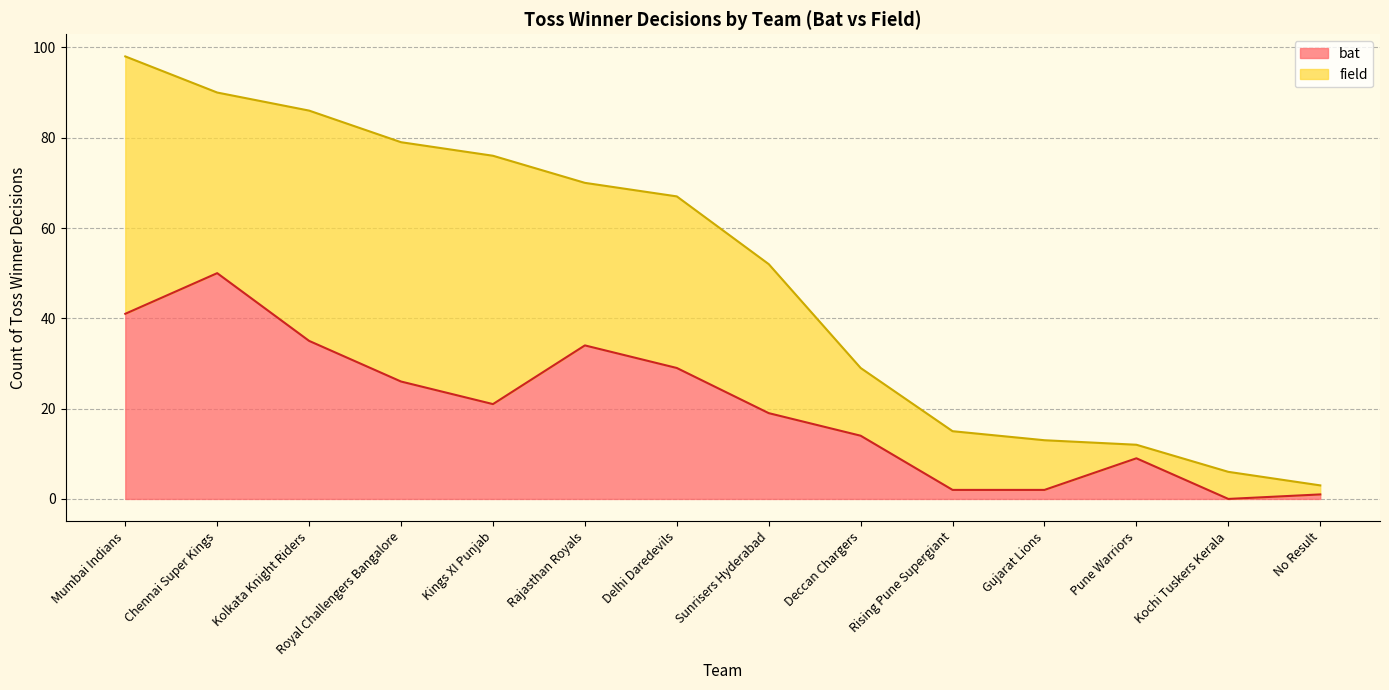

True or false: the data shows 26 at Royal Challengers Bangalore.

True